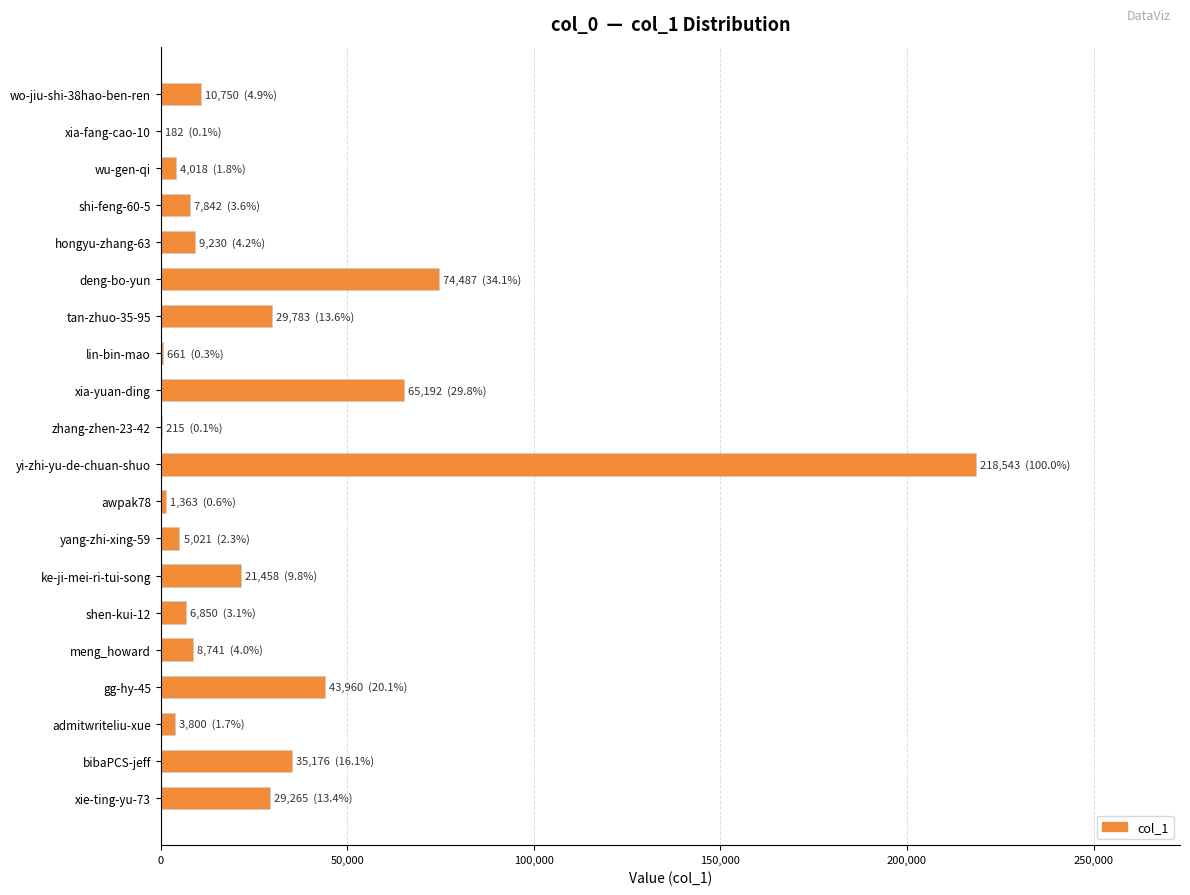

What is the maximum value shown in the chart?

218543